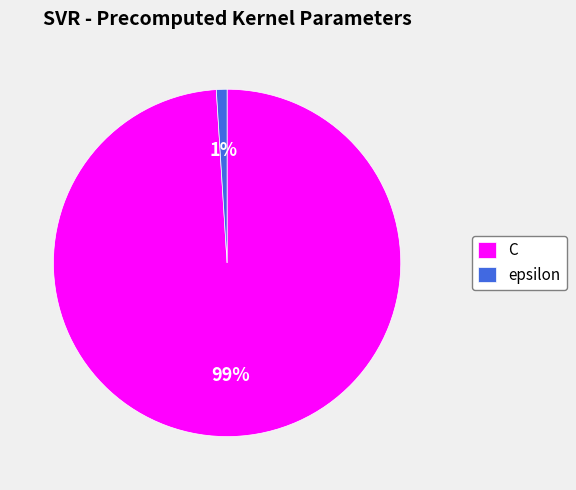

Is the sum of C and epsilon greater than half?

Yes